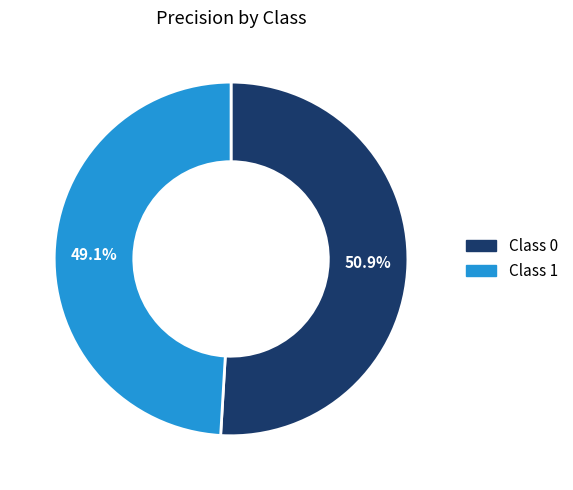

Is there any slice that represents more than half of the pie?

Yes